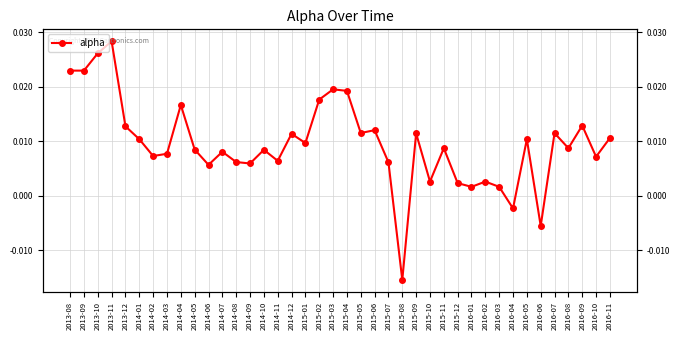

The value at 2015-11 is 0.0. True or false?

False